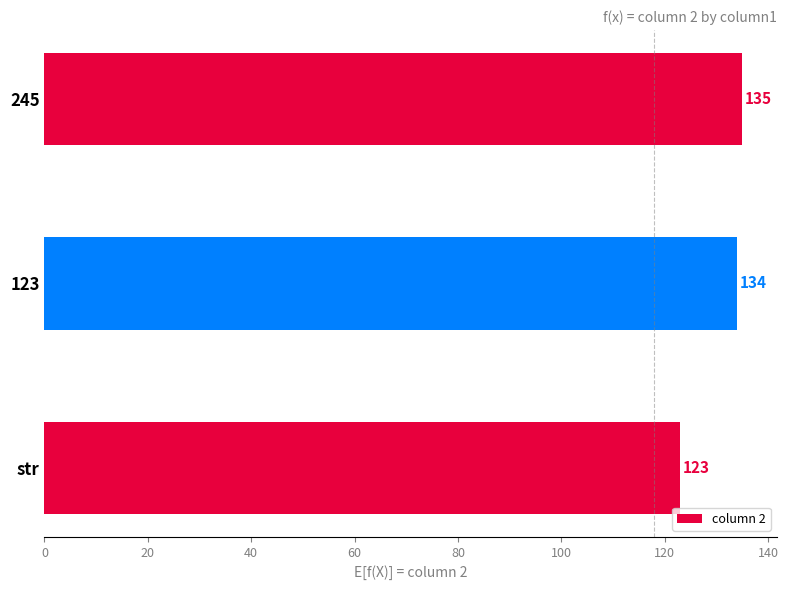

Between 123 and 245, which is larger?

245